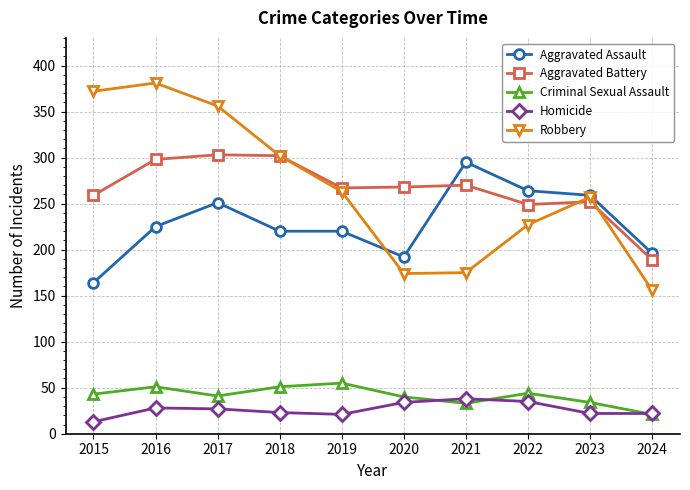

True or false: Robbery and Homicide intersect in this chart.

False